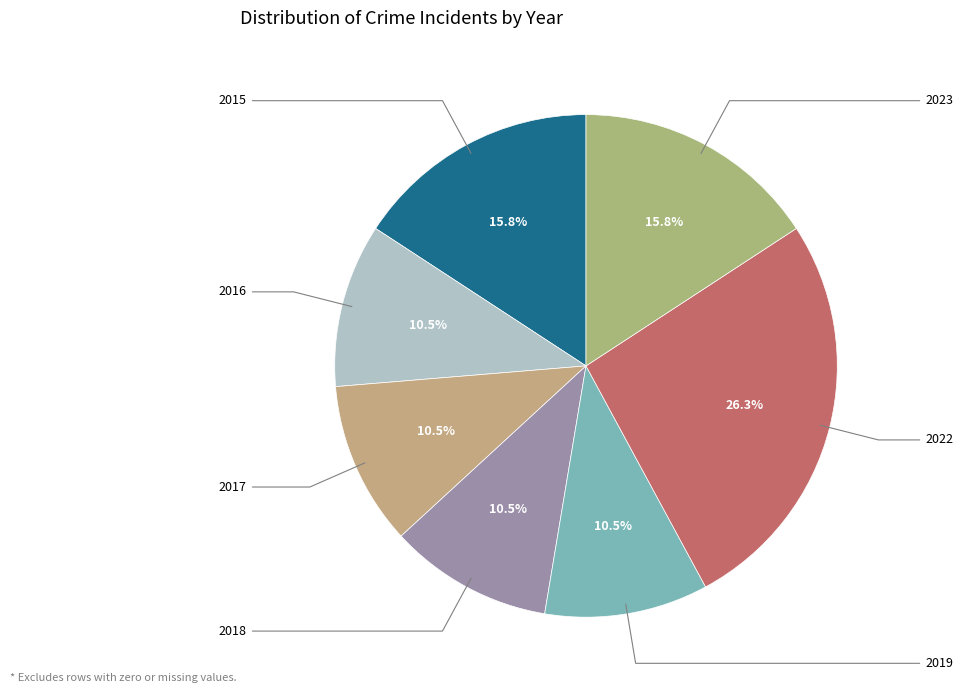

How many slices are in this pie chart?

7